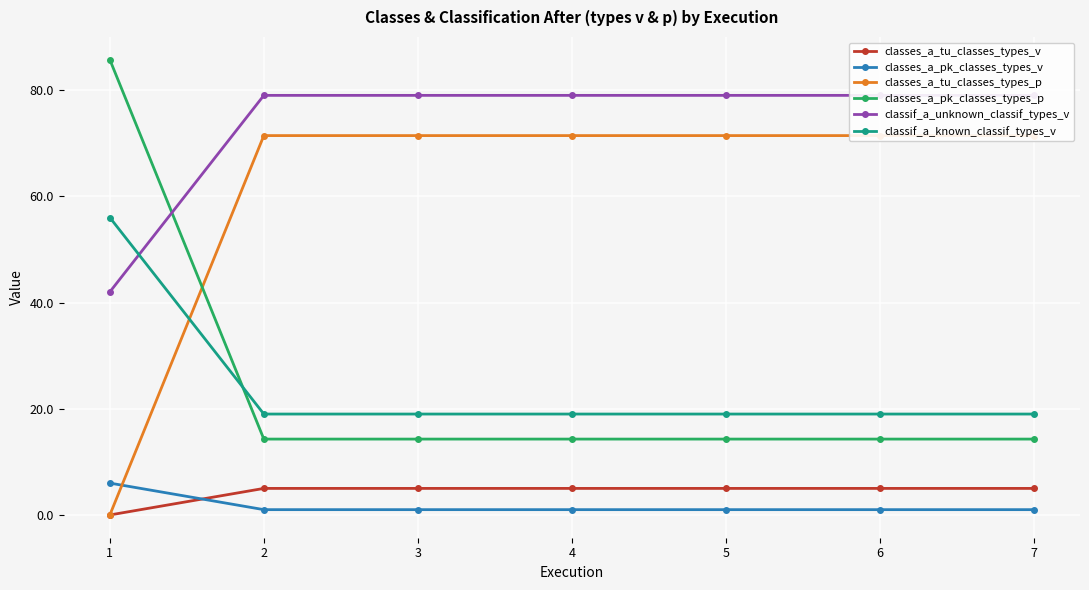

Which category has the lowest value in the classes_a_pk_classes_types_p series?

2